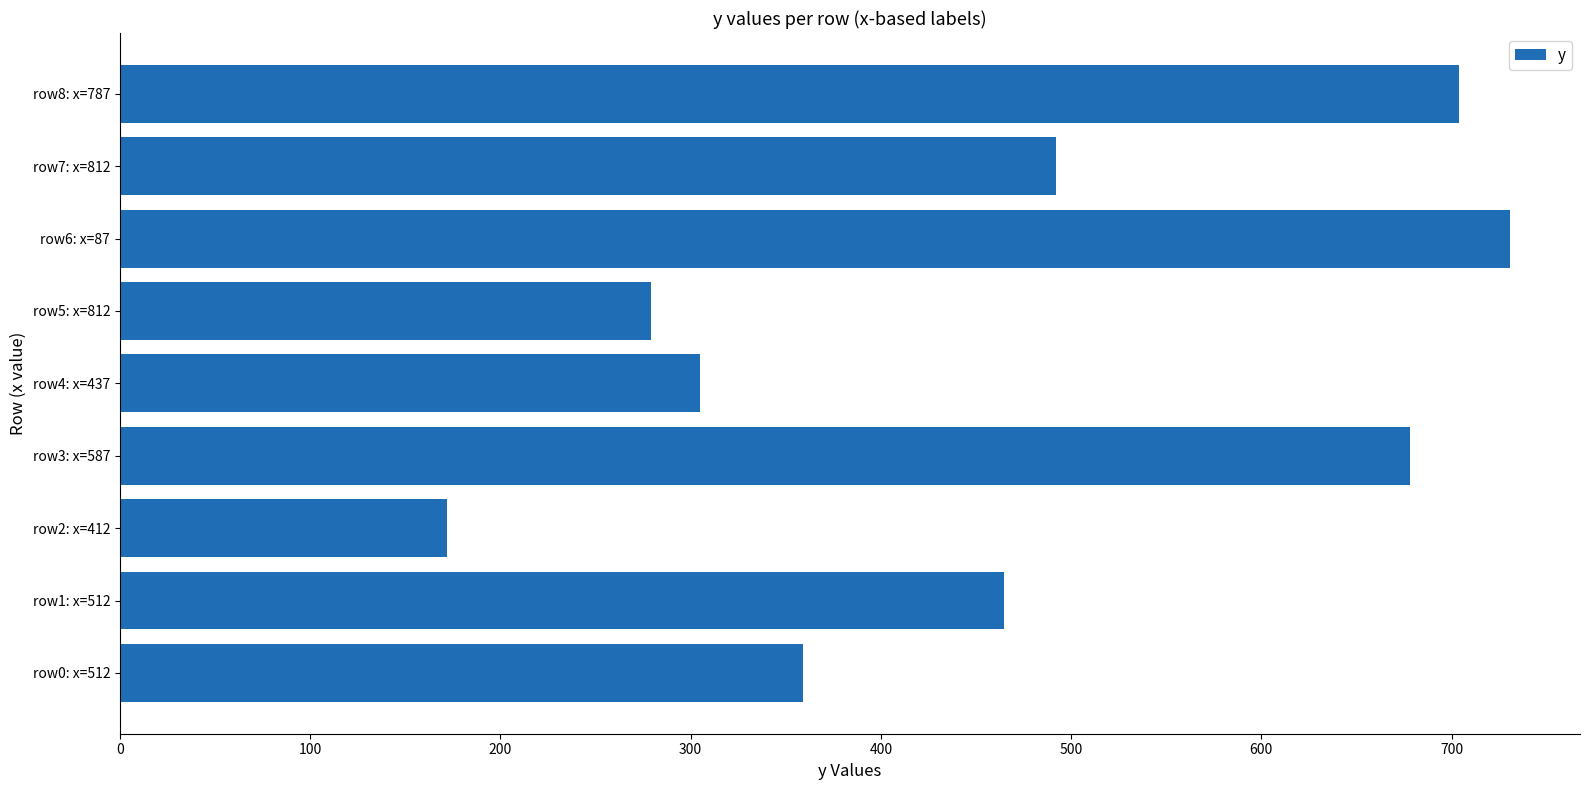

Reading bottom to top, what are all the values shown in this chart?

row0: x=512=359	row1: x=512=465	row2: x=412=172	row3: x=587=678	row4: x=437=305	row5: x=812=279	row6: x=87=731	row7: x=812=492	row8: x=787=704